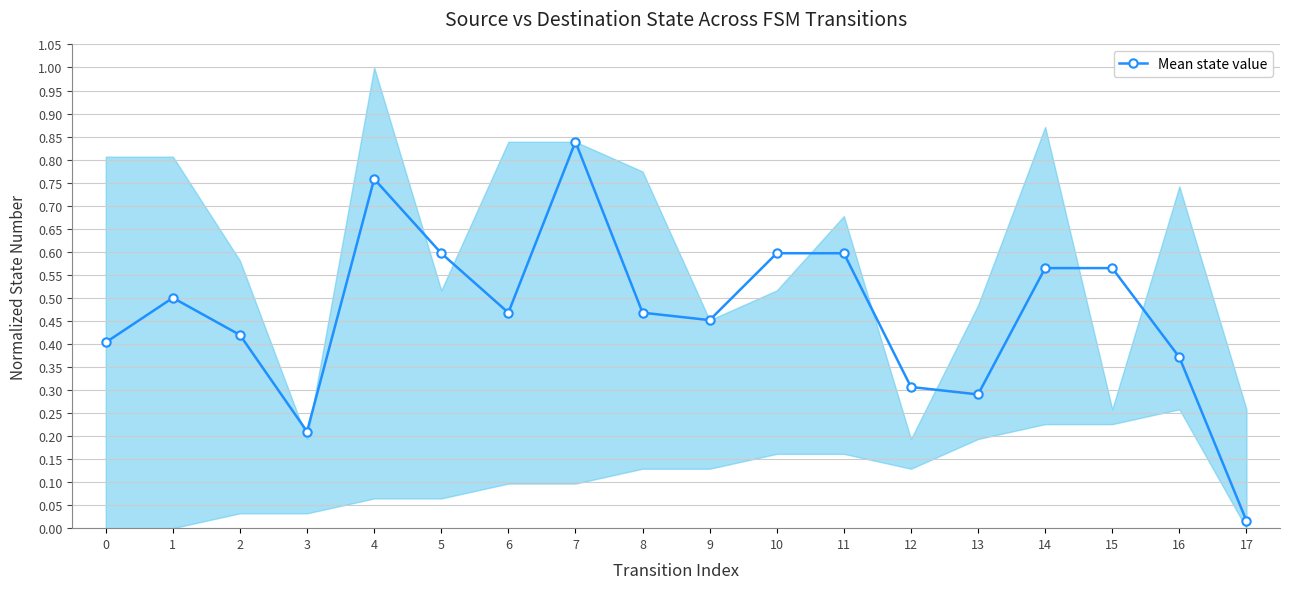

How many lines are shown in the chart?

1